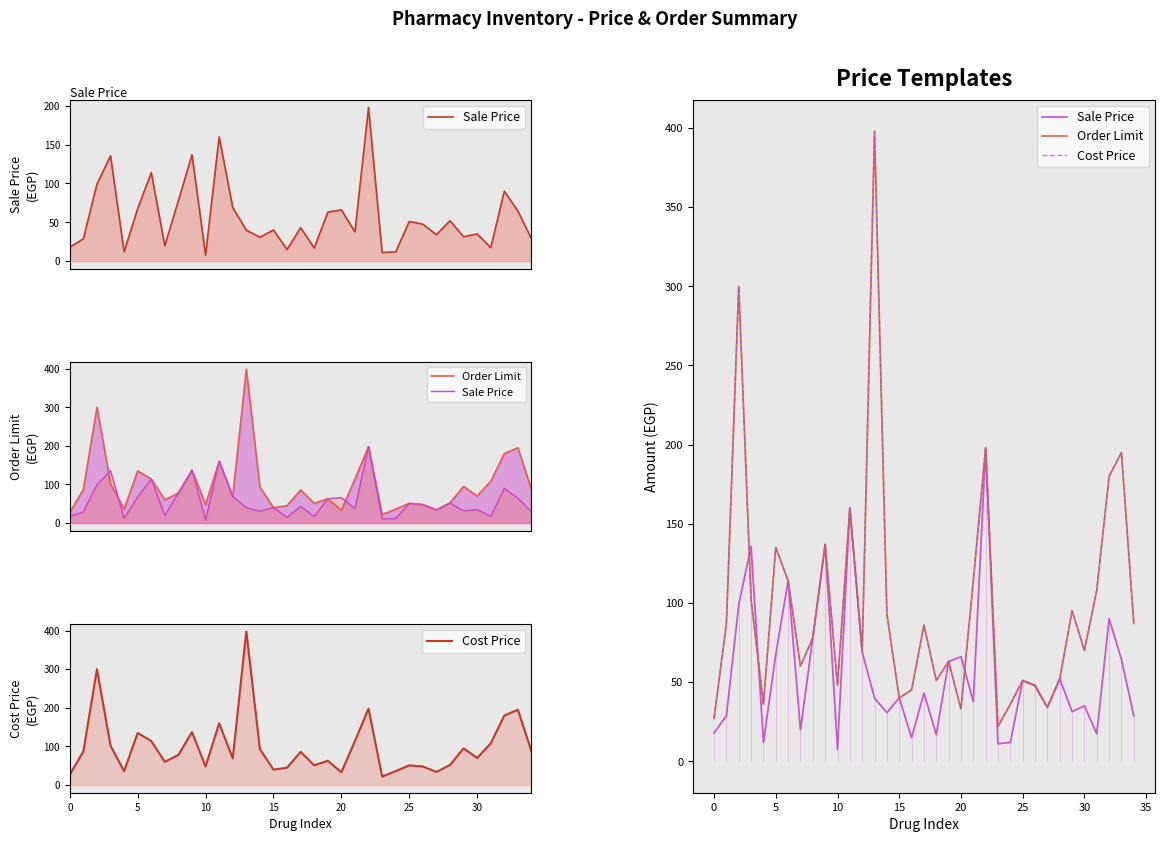

In Order Limit, how many points are higher than both neighbors (excluding endpoints)?

11